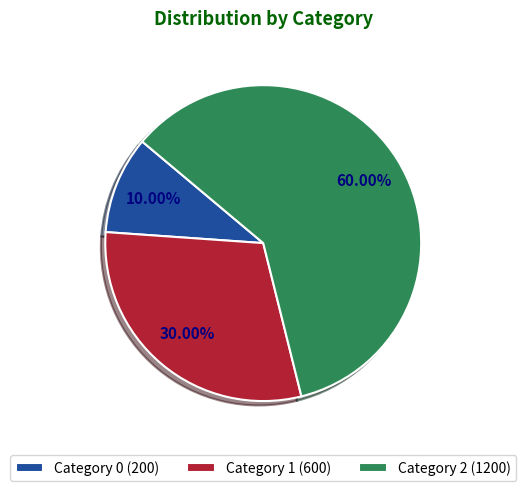

Which slice represents more than half of the pie?

Category 2 (1200)